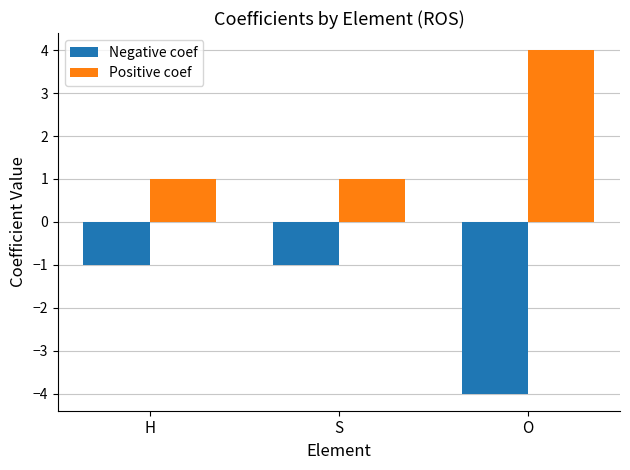

At H, list the series in order from largest to smallest.

Positive coef, Negative coef